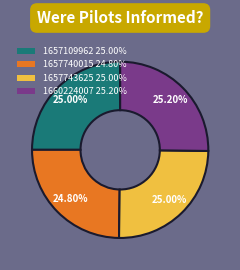

Does 1657743625 account for over 50% of the chart?

No